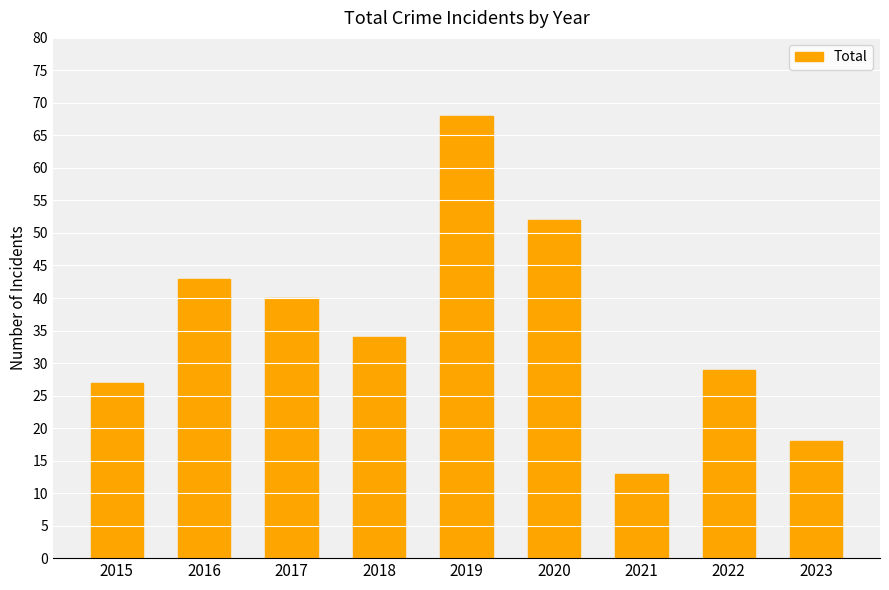

What is the change in value from 2015 to 2022?

+2